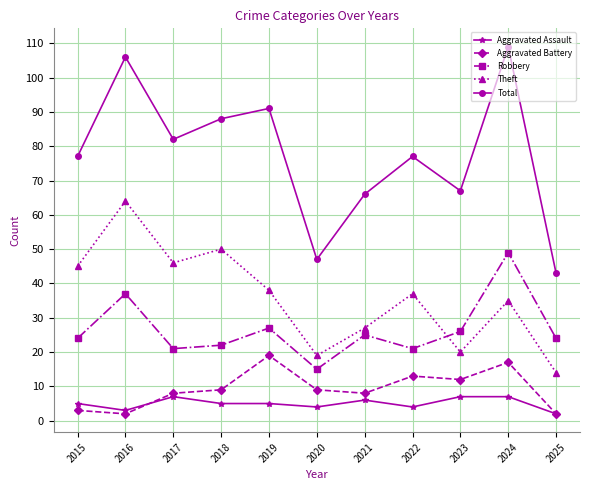

What is the difference between the Aggravated Assault values at 2018 and 2024?

2